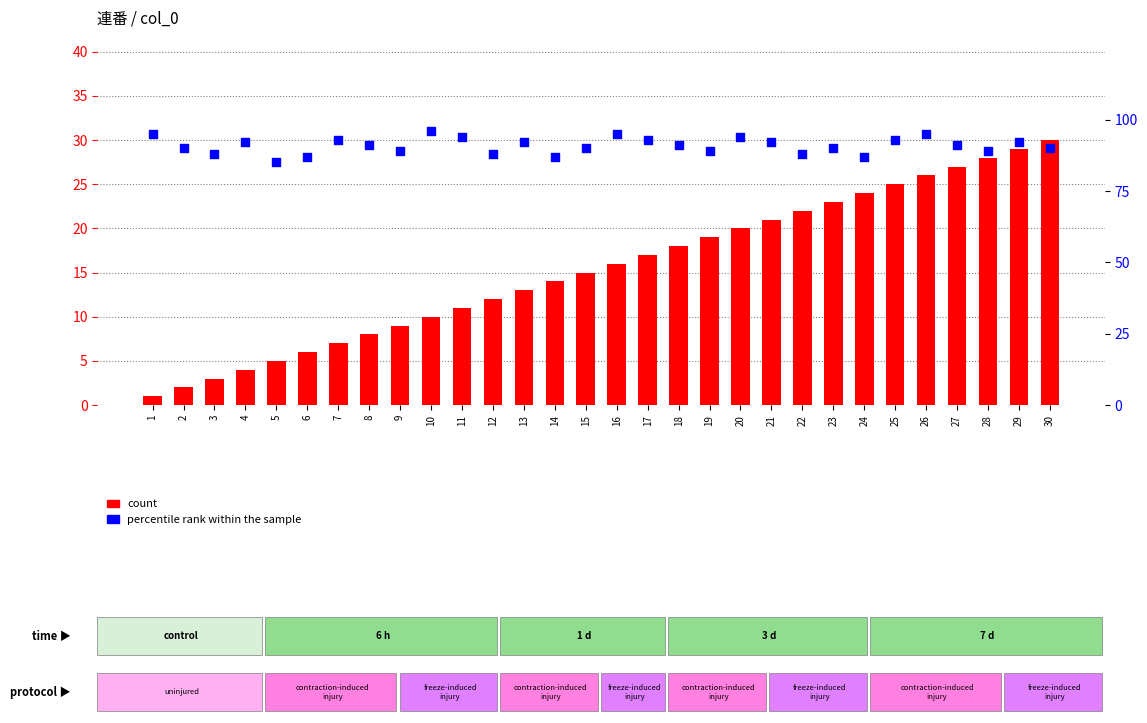

What are all the series names shown in the legend?

count, percentile rank within the sample